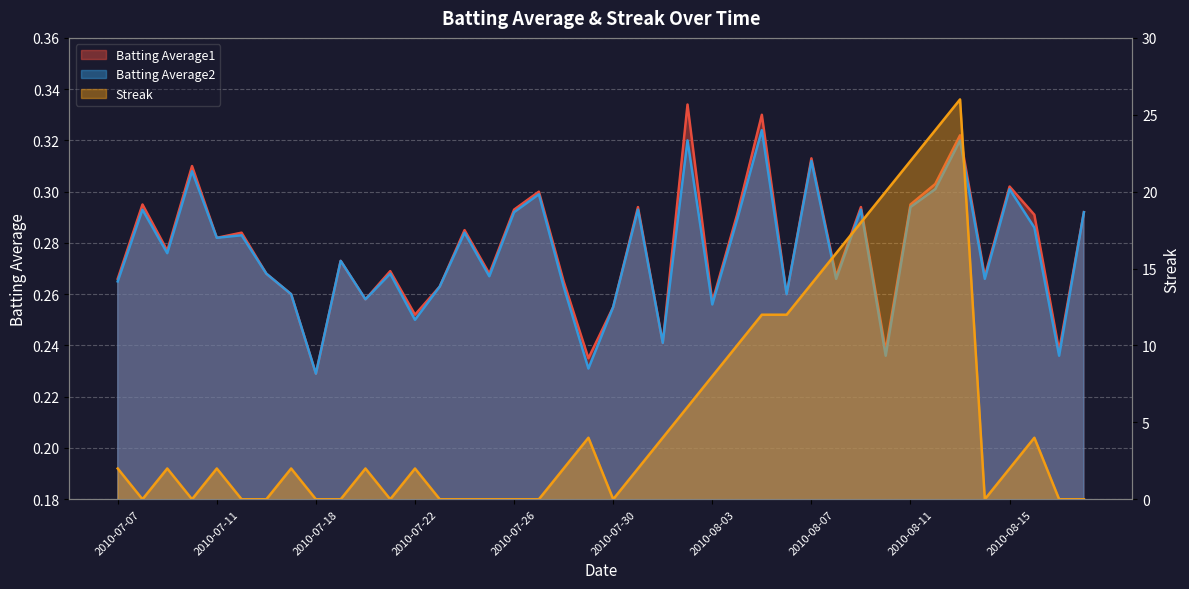

What position from the left is 2010-08-08?

30